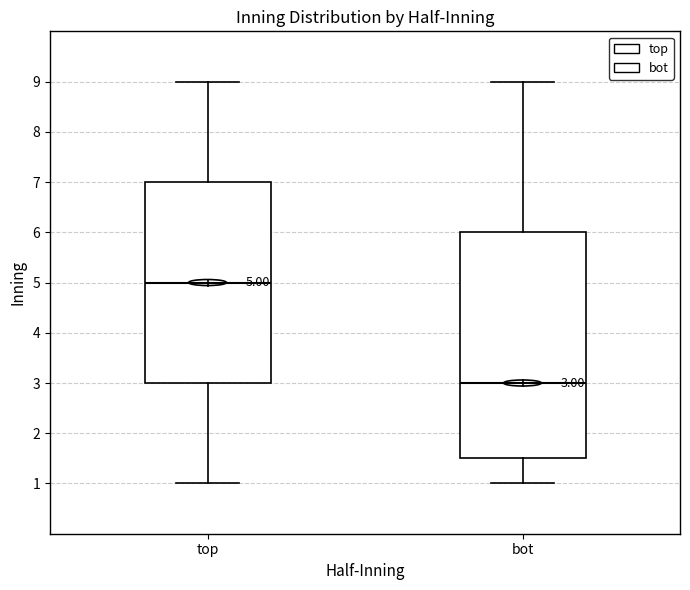

Which box's median line is the lowest?

bot